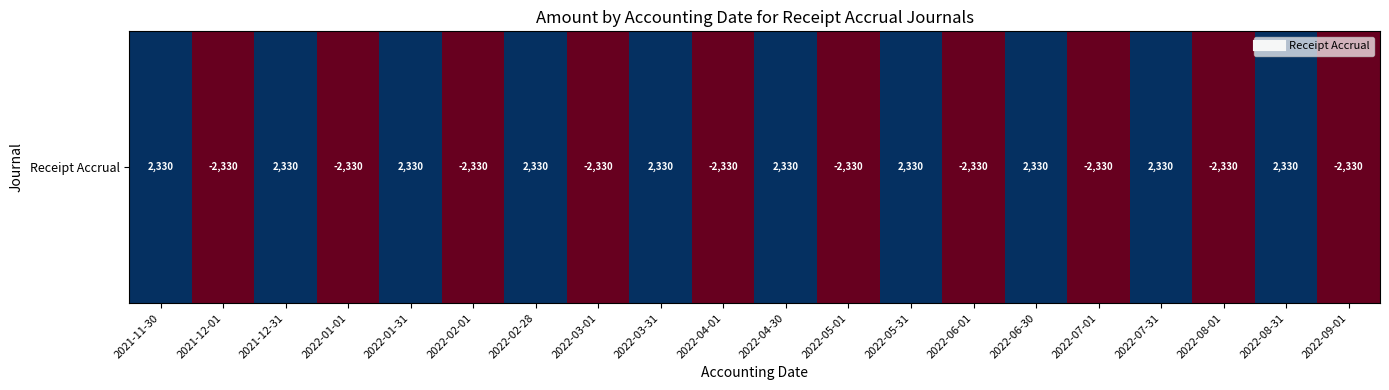

Which label corresponds to the largest value in the chart?

2021-11-30